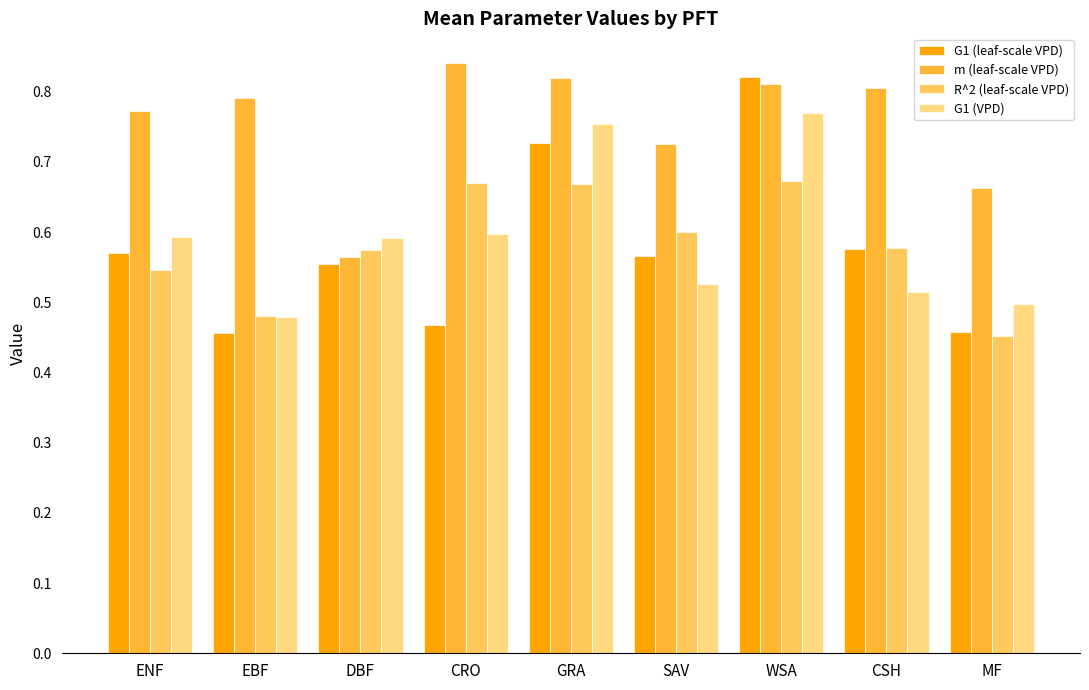

How many bars are there in each group?

4